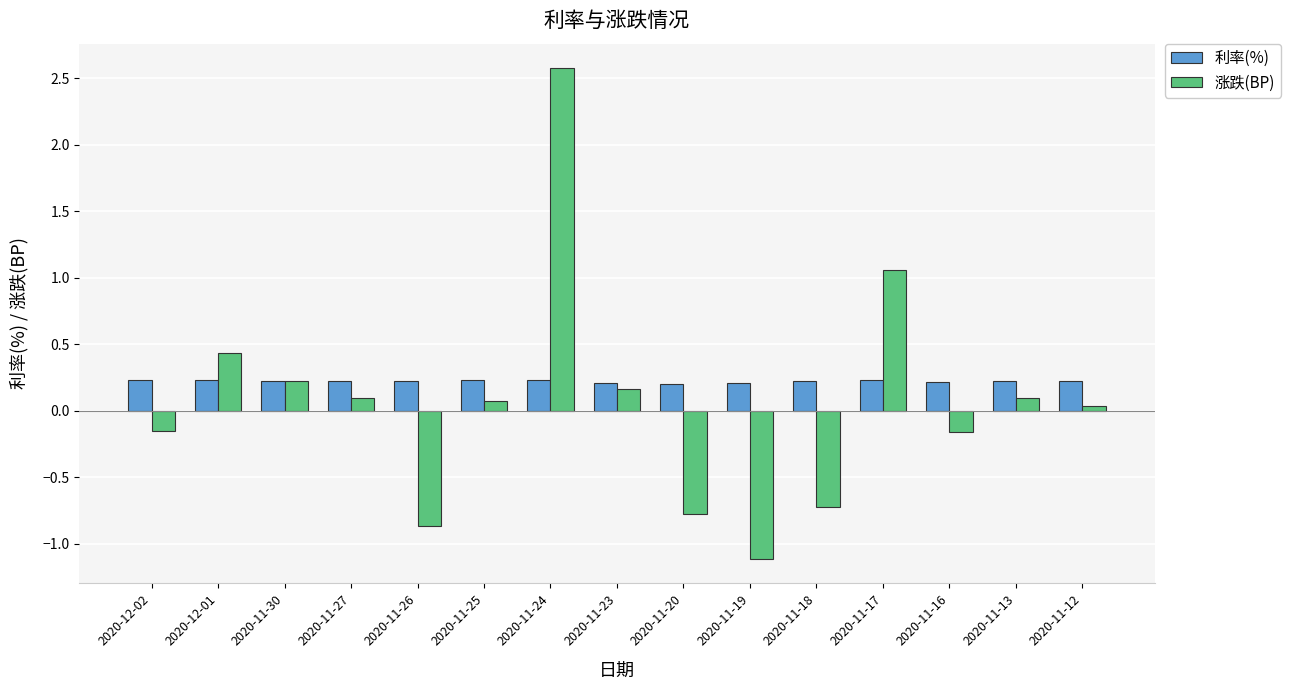

What is the value of the 利率(%) bar at the 13th from the left?

0.2